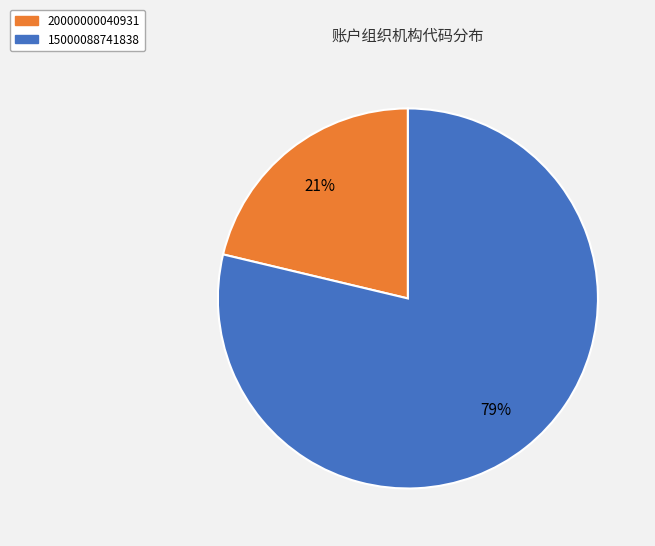

Which category has the smallest portion of the pie?

20000000040931